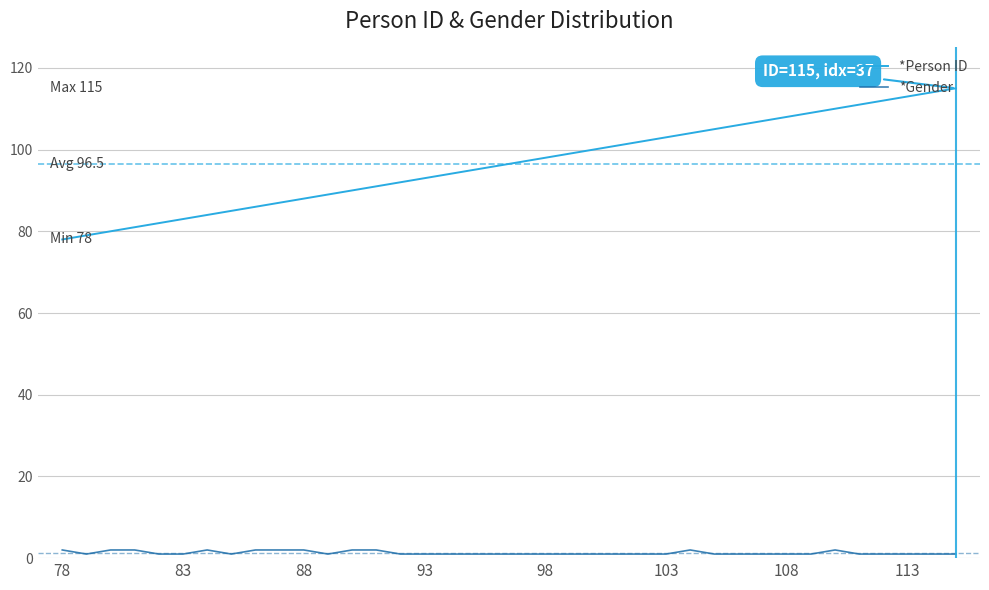

What is the greatest value displayed?

115